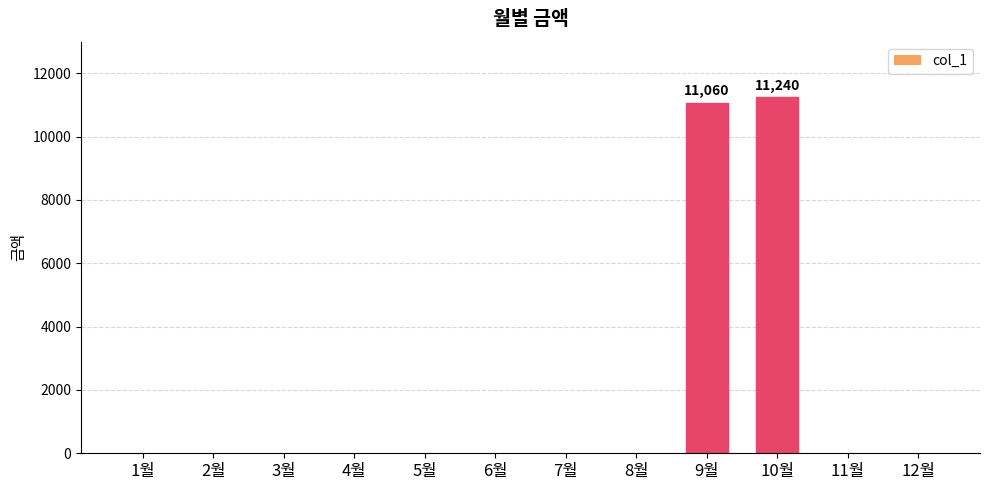

What is the average value?

1858